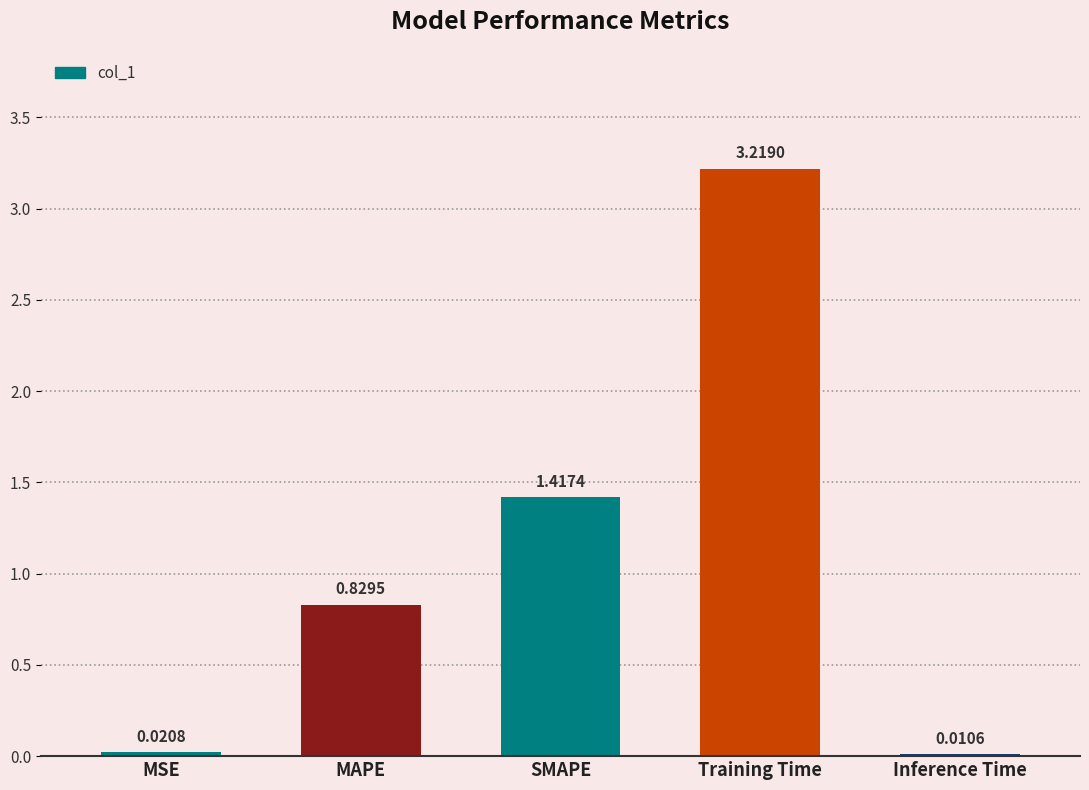

Which category has the highest value across all series?

Training Time